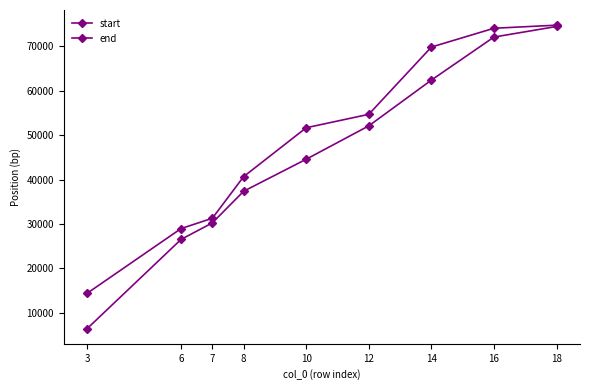

The value of start at 16 is 15738. True or false?

False